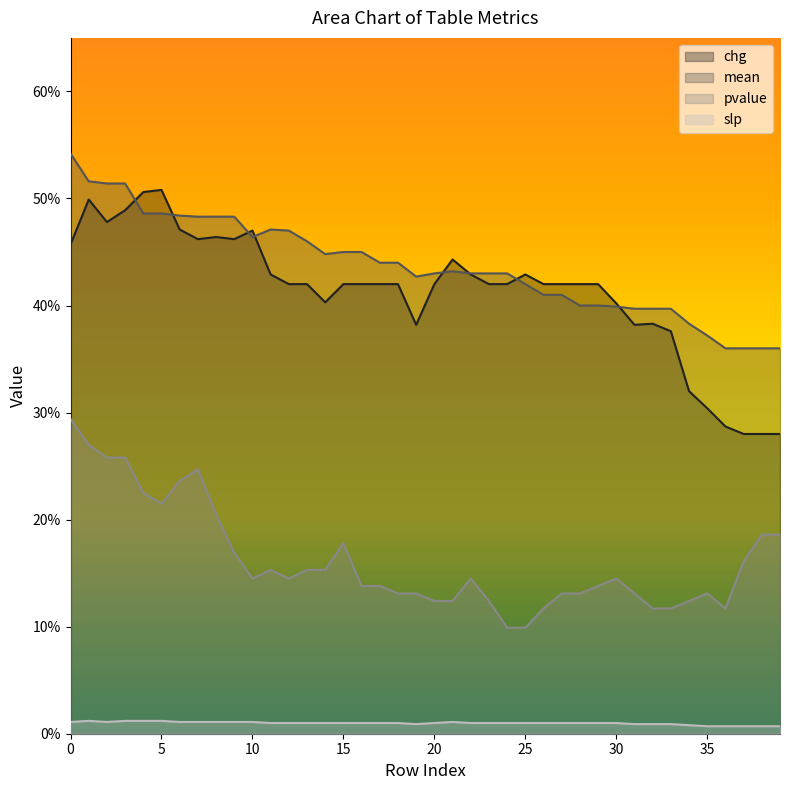

Between 16 and 21, which is larger?

21